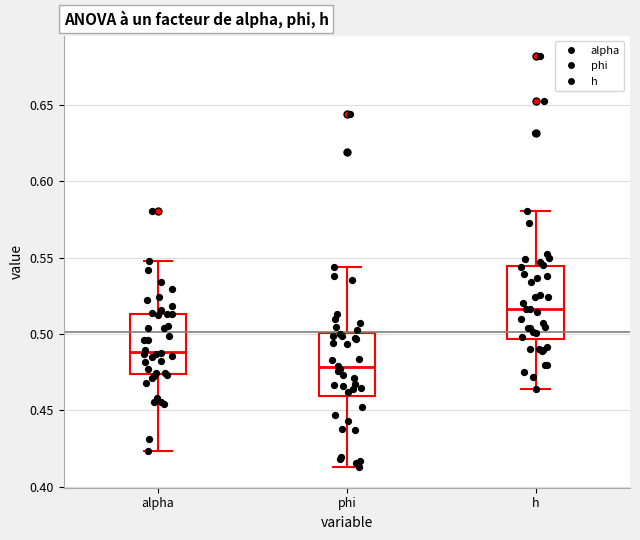

Where does the lower whisker of the box for phi end on the y-axis? The values are not printed on the chart, so give them approximately, as read against the axis.

0.415